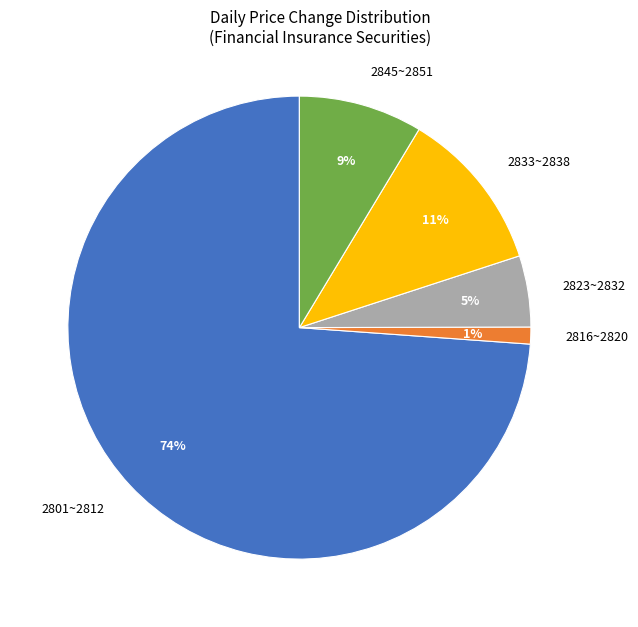

Rank the categories by value from highest to lowest.

2801~2812, 2833~2838, 2845~2851, 2823~2832, 2816~2820